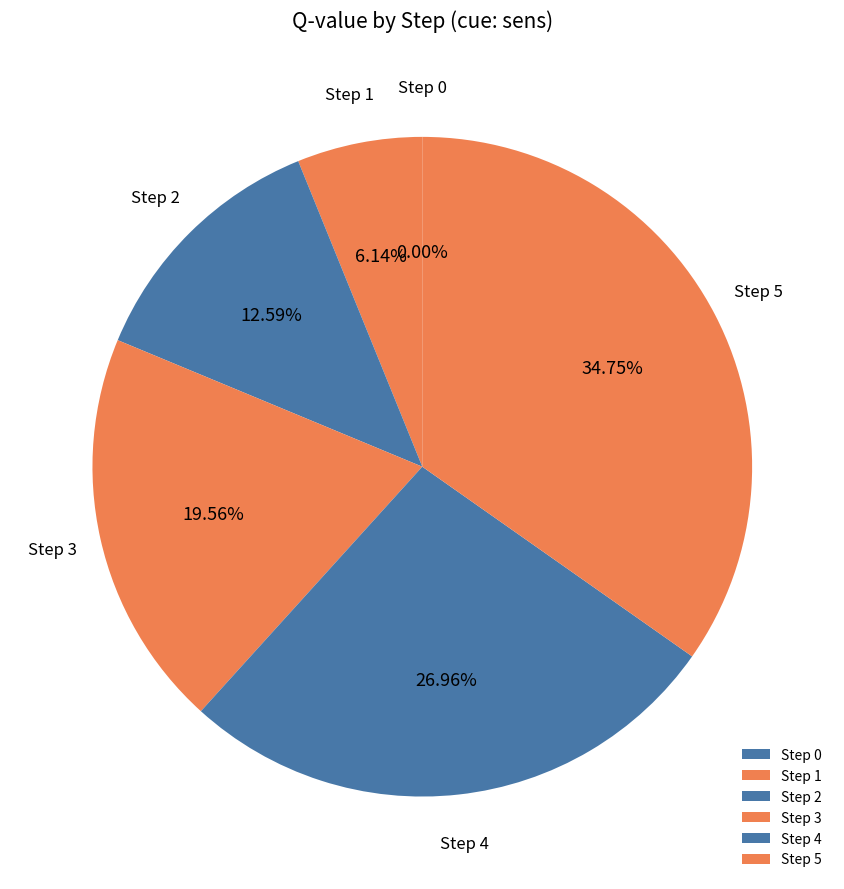

Does any single category account for the majority?

No